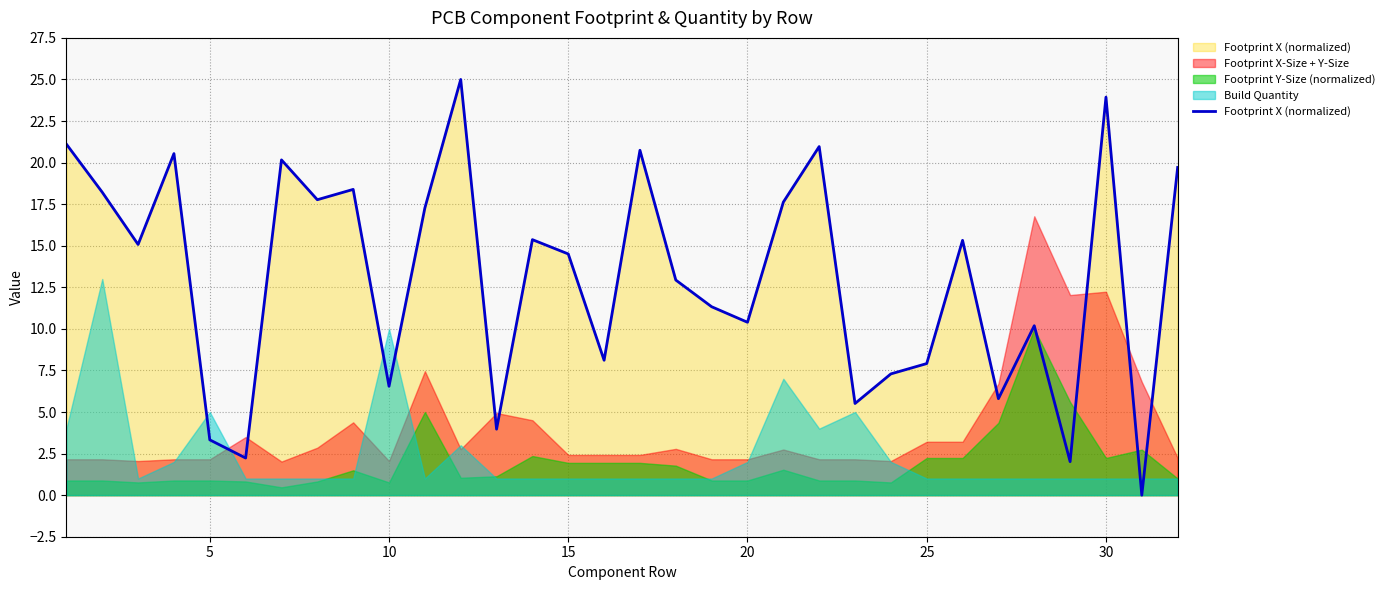

After their last crossing, which series has the higher values: Build Quantity or Footprint X (normalized)?

Footprint X (normalized)